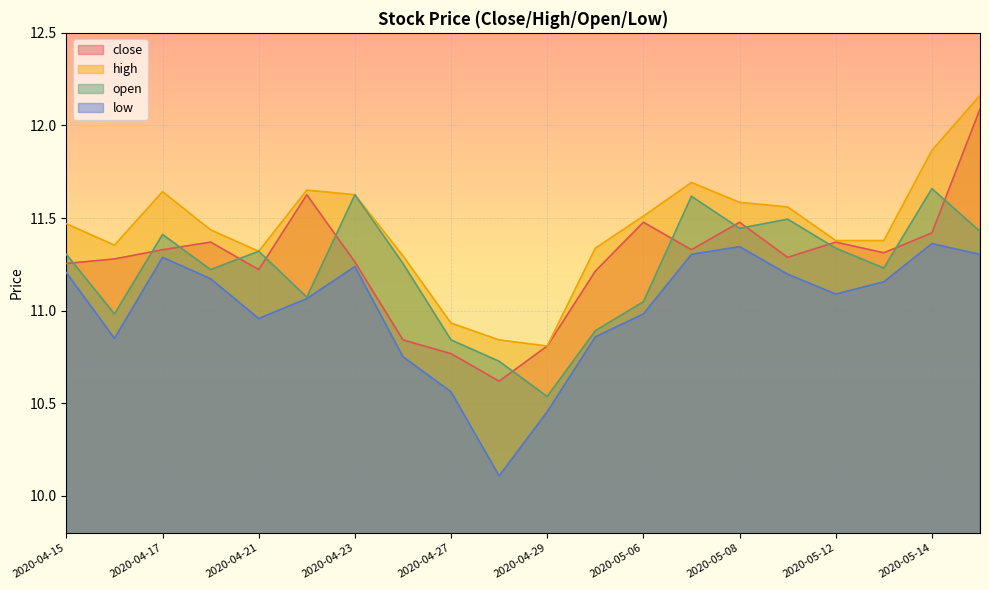

What is the maximum value shown in the chart?

12.2